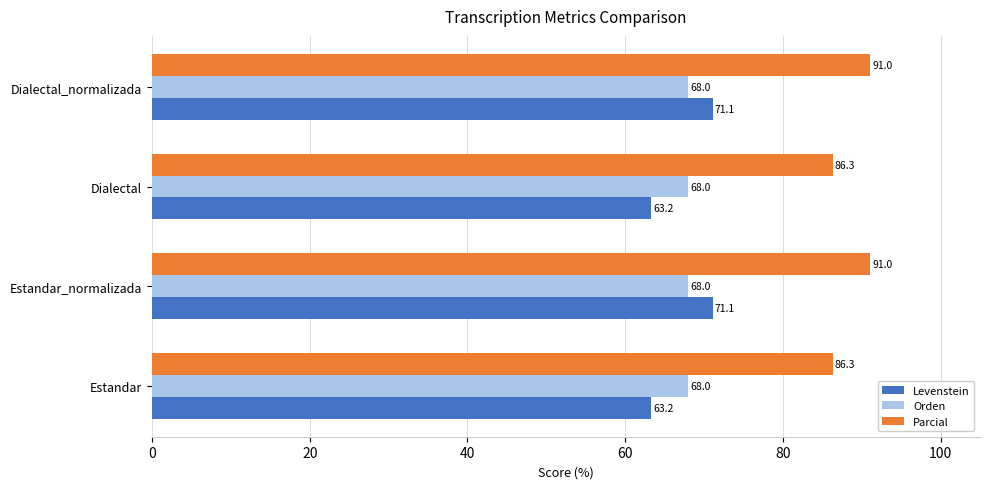

Rank the series at Dialectal from lowest to highest value.

Levenstein, Orden, Parcial